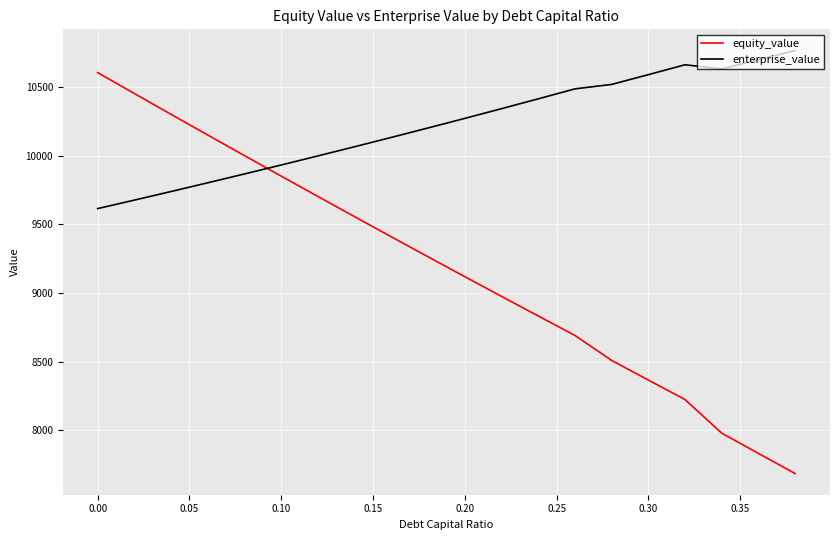

List the series in order of their overall mean, highest first.

enterprise_value, equity_value